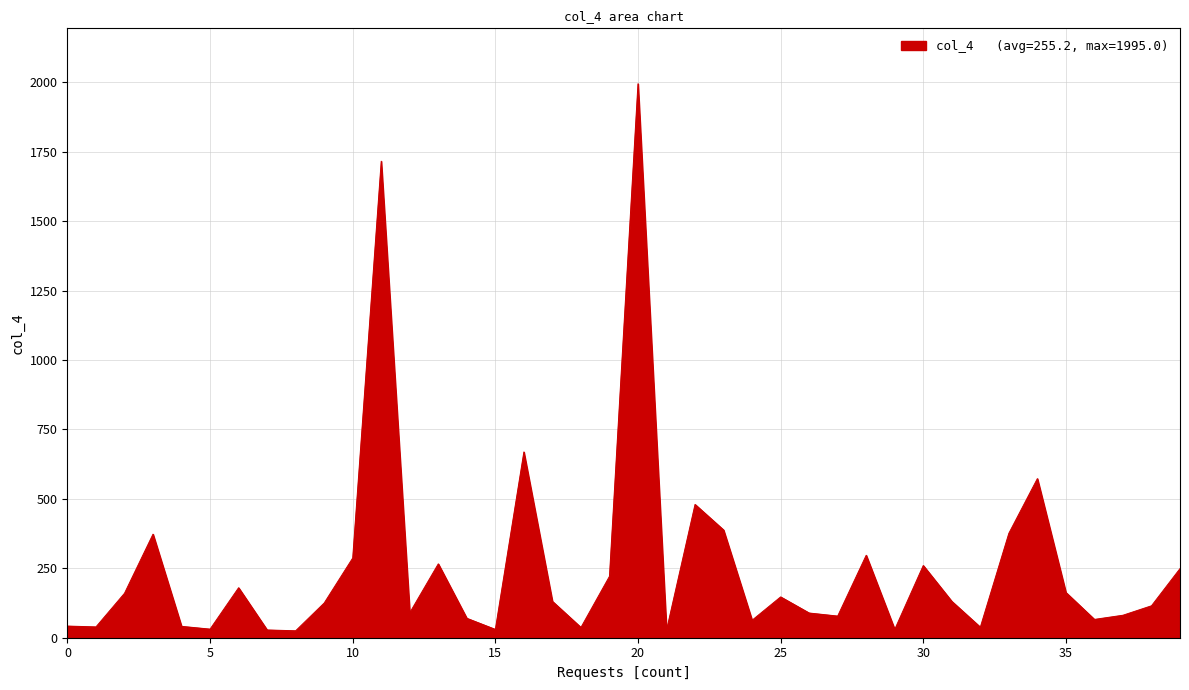

What is the greatest value displayed?

1995